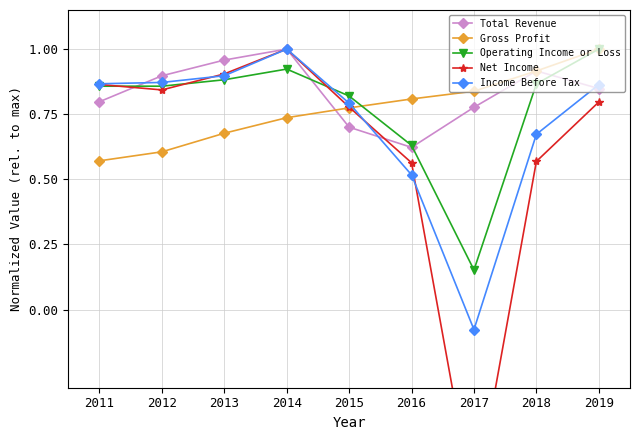

Which series has the widest spread of values?

Net Income